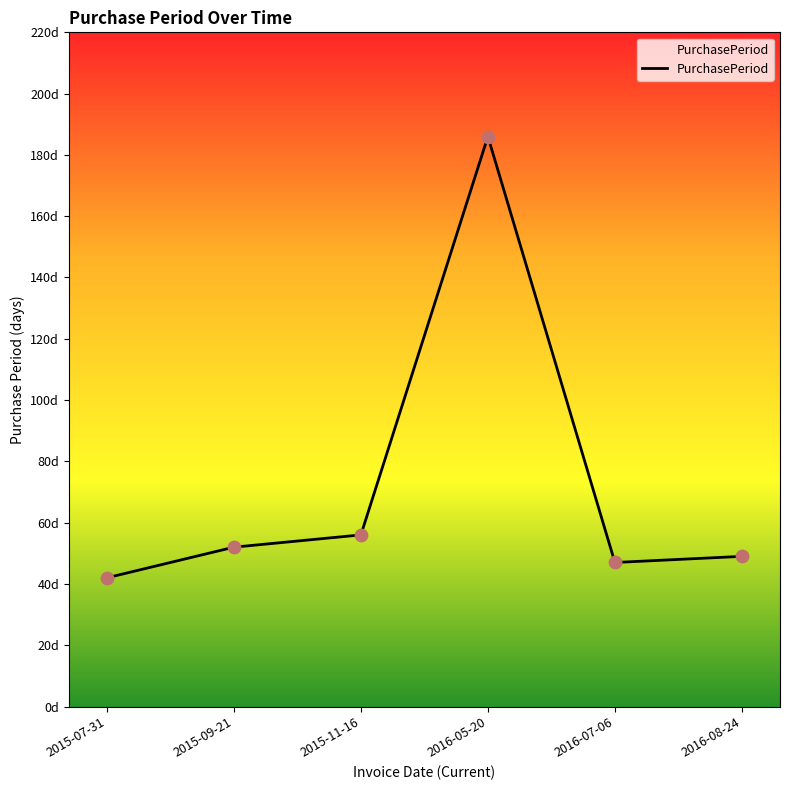

What is the ratio of the value at 2015-11-16 to the value at 2015-07-31?

1.3